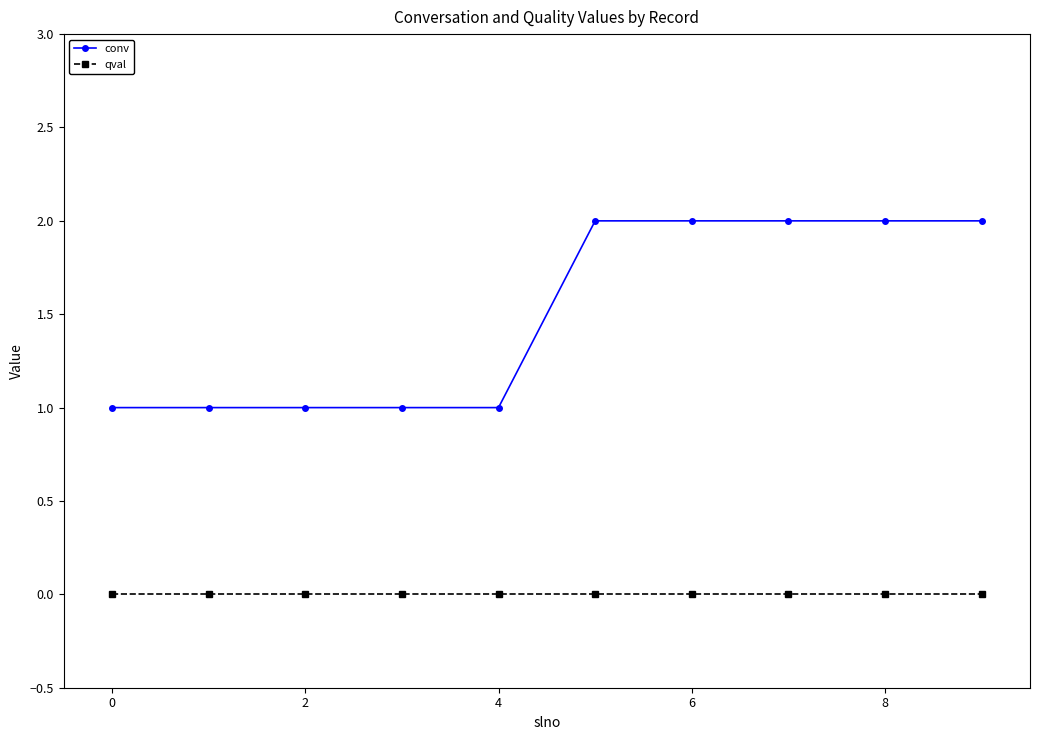

True or false: conv and qval cross at least once.

False